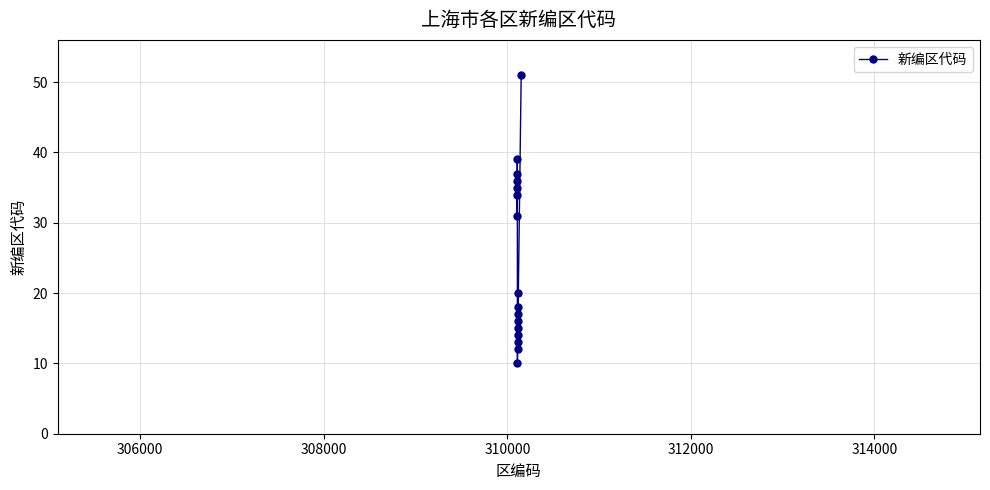

What is the minimum value shown in the chart?

10